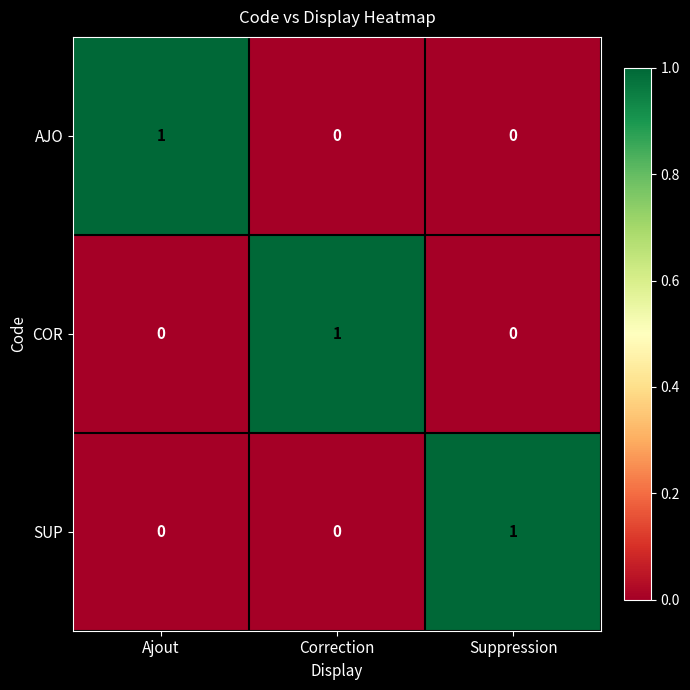

What is the spread (max minus min) of values at Suppression?

1